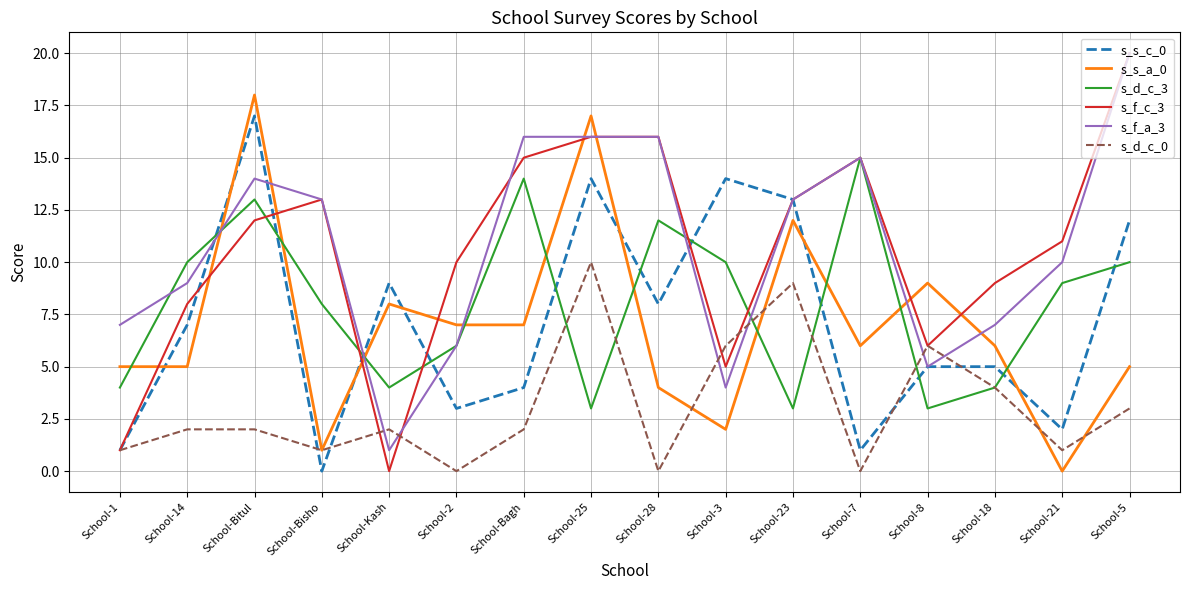

How many values in the s_f_a_3 series are below 13?

8